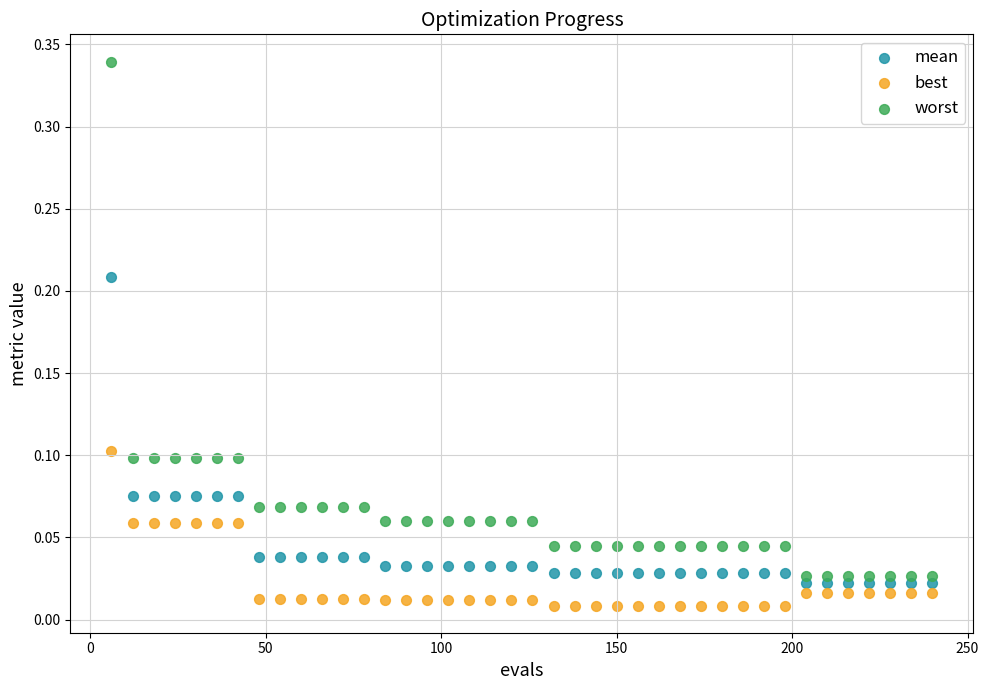

Which series has the largest Y range (max minus min)?

worst